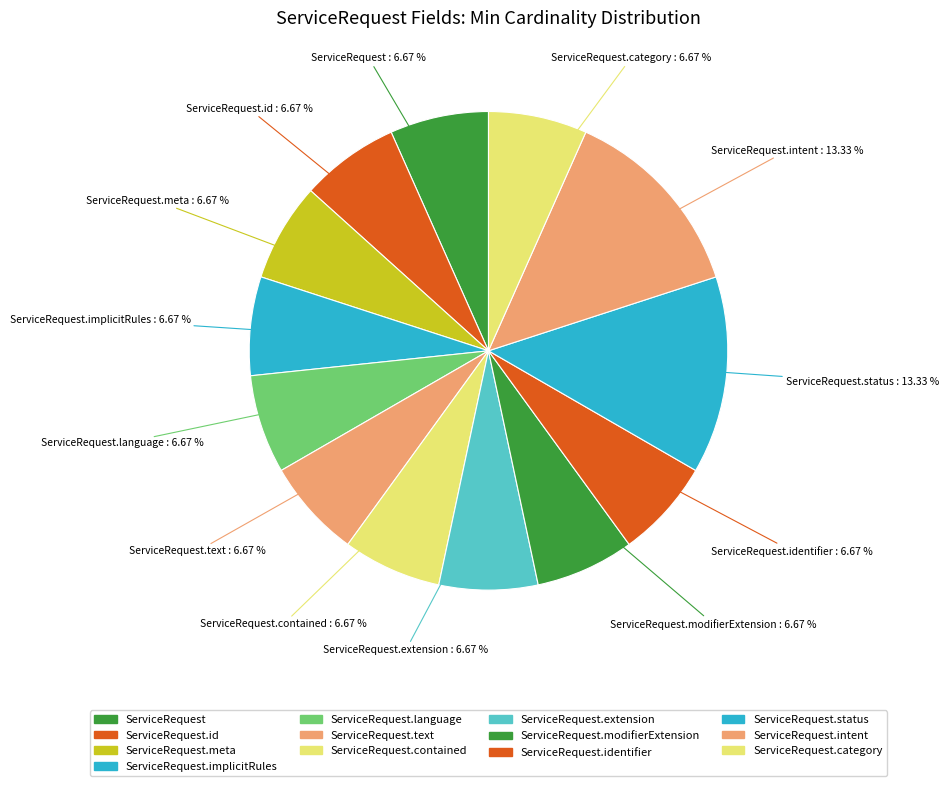

Count the number of slices in the pie.

13